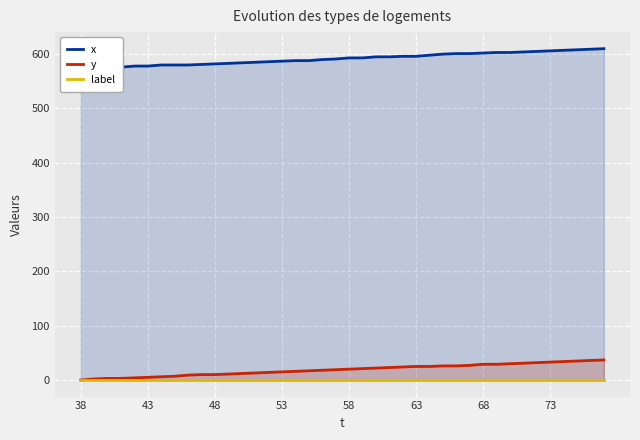

True or false: x and y intersect in this chart.

False